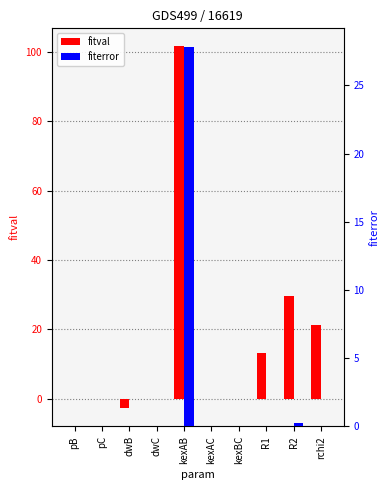

Between R1 and dwC, which is larger?

R1